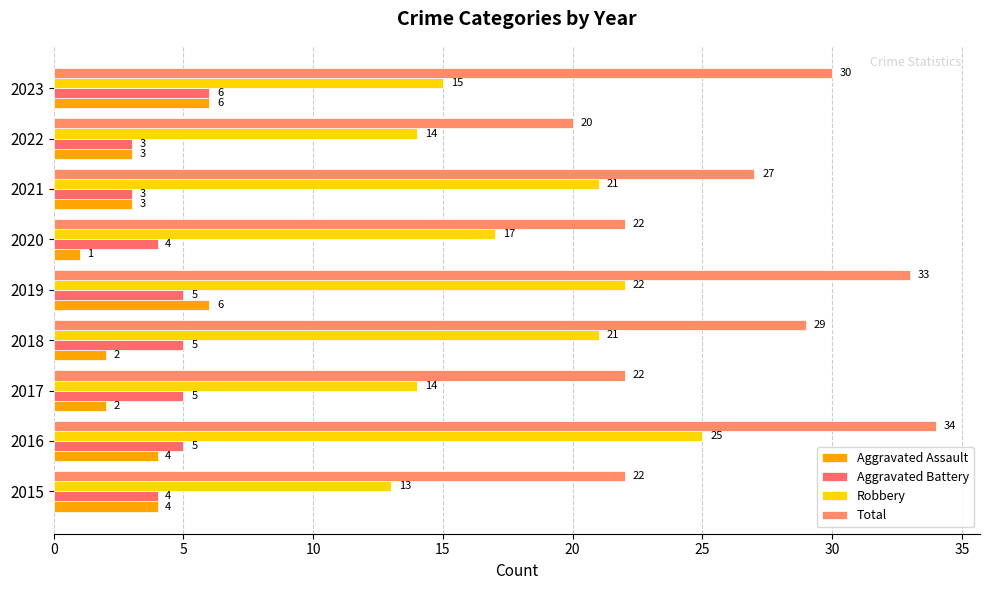

Reading right to left, what are all the values shown in this chart?

Aggravated Assault: 6	3	3	1	6	2	2	4	4
Aggravated Battery: 6	3	3	4	5	5	5	5	4
Robbery: 15	14	21	17	22	21	14	25	13
Total: 30	20	27	22	33	29	22	34	22